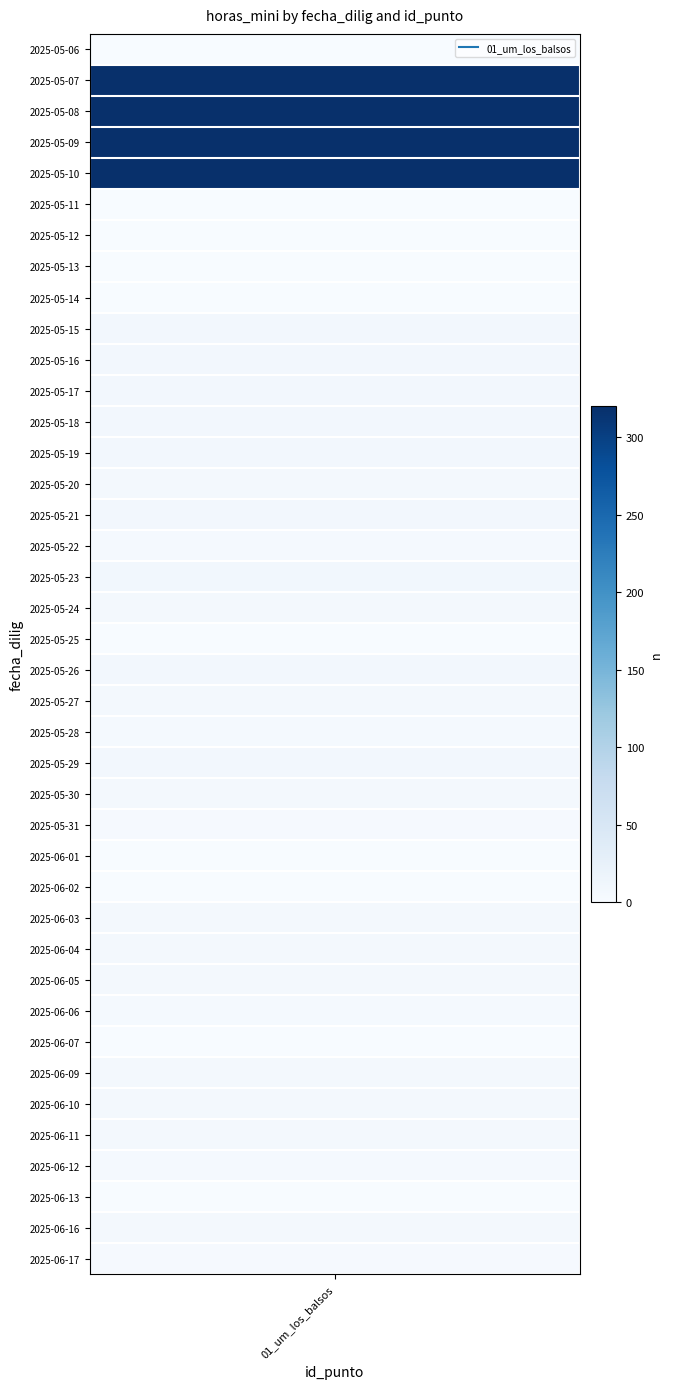

Which has a higher value, 2025-05-24 or 2025-06-17?

2025-05-24